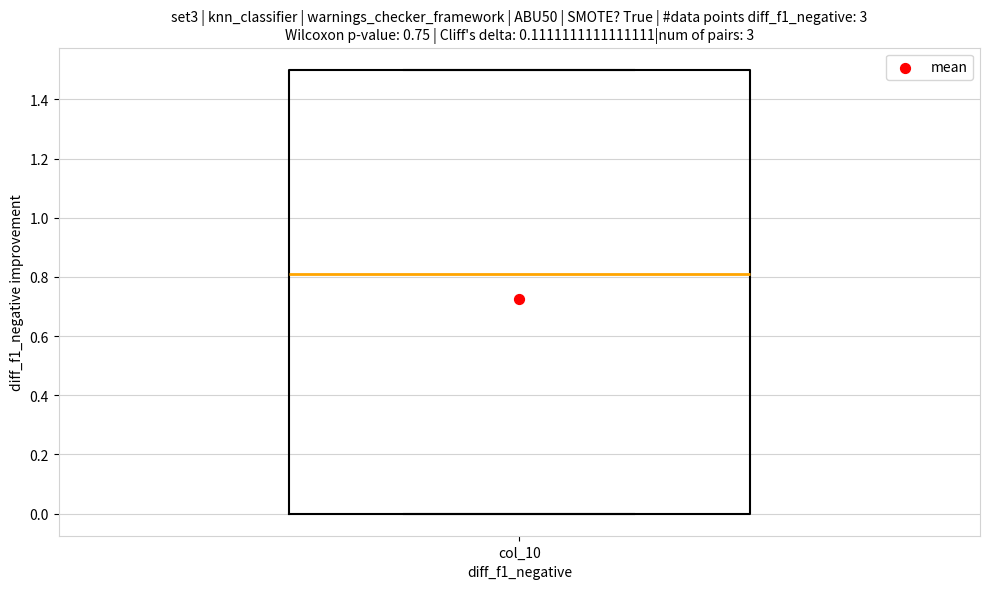

Where is the upper edge of the box for col_10 on the y-axis? The values are not printed on the chart, so give them approximately, as read against the axis.

1.50